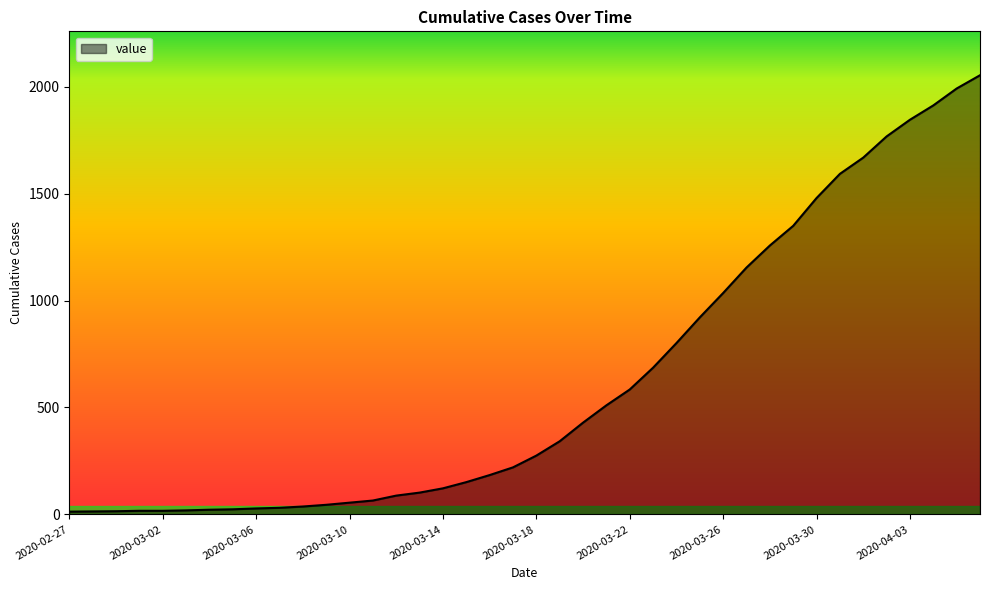

What is the greatest value displayed?

2053